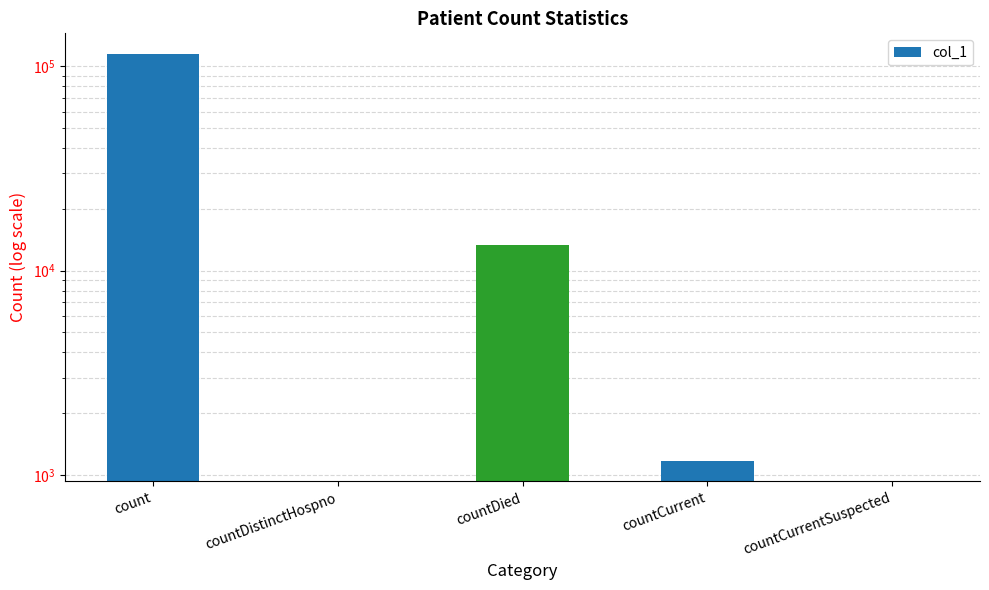

How many values are below 1170?

2